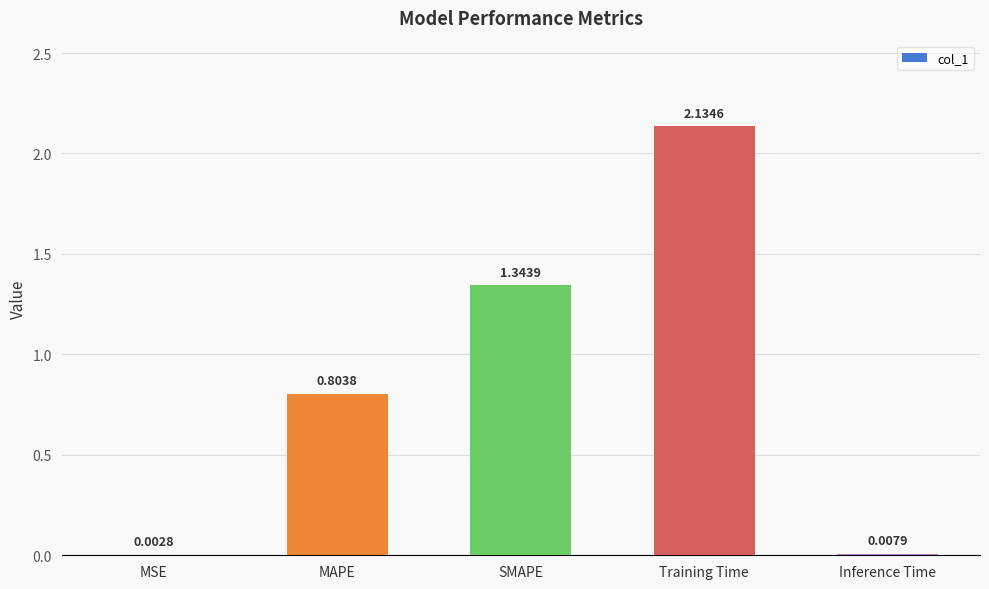

Which label corresponds to the largest value in the chart?

Training Time